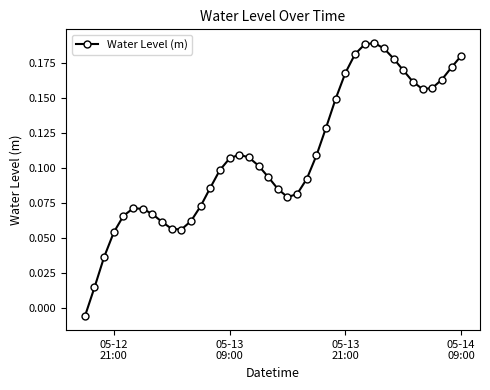

What is the sum of all values?

4.4